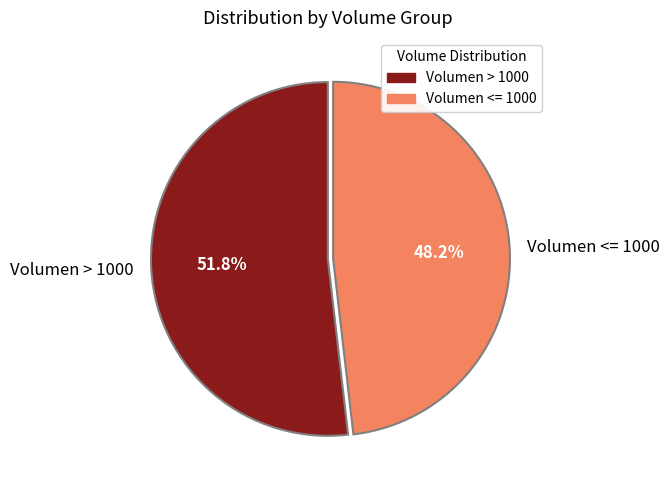

What is the total percentage of Volumen > 1000 and Volumen <= 1000?

100.0%